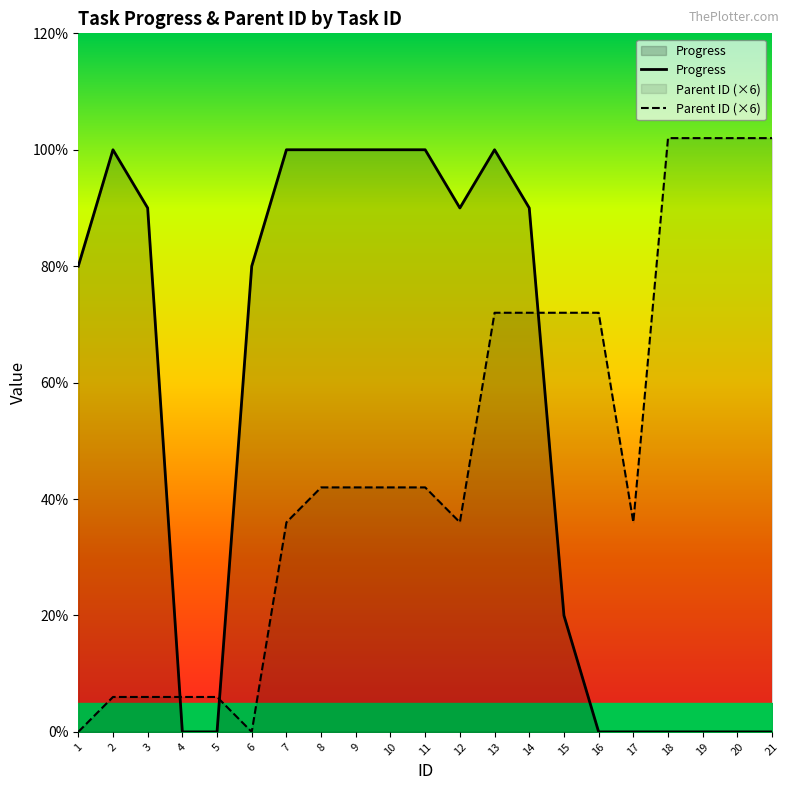

What is the sum of the Progress values at 20 and 12?

90